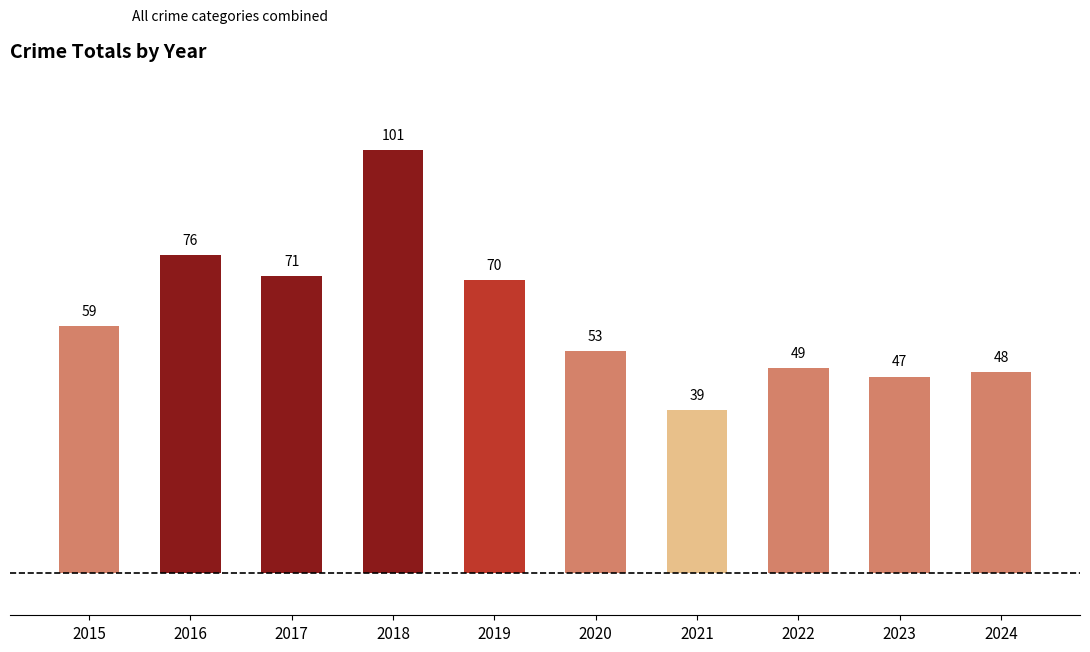

True or false: the data shows 47 at 2023.

True